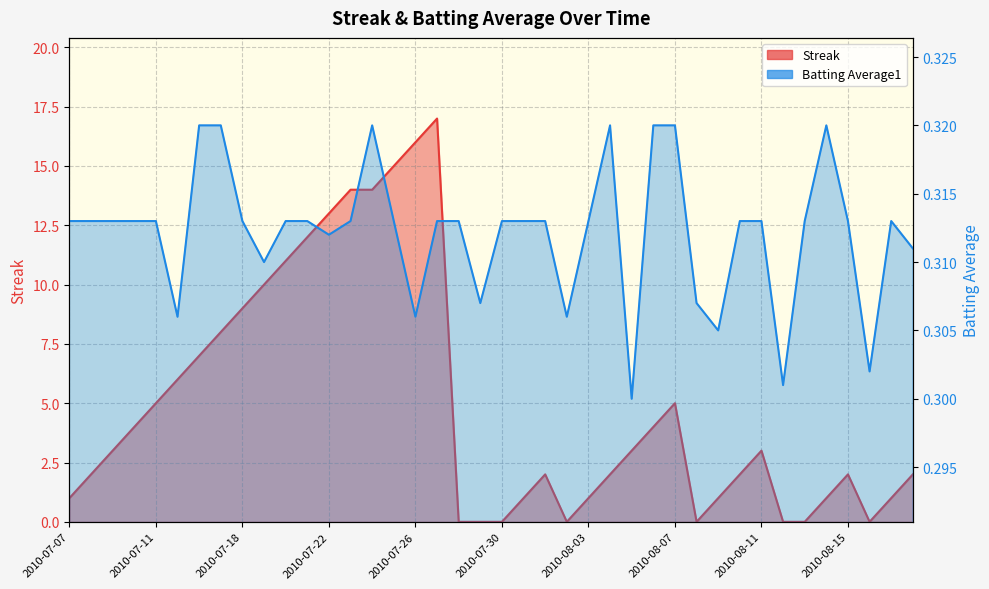

At which label does Streak reach its peak?

2010-07-27